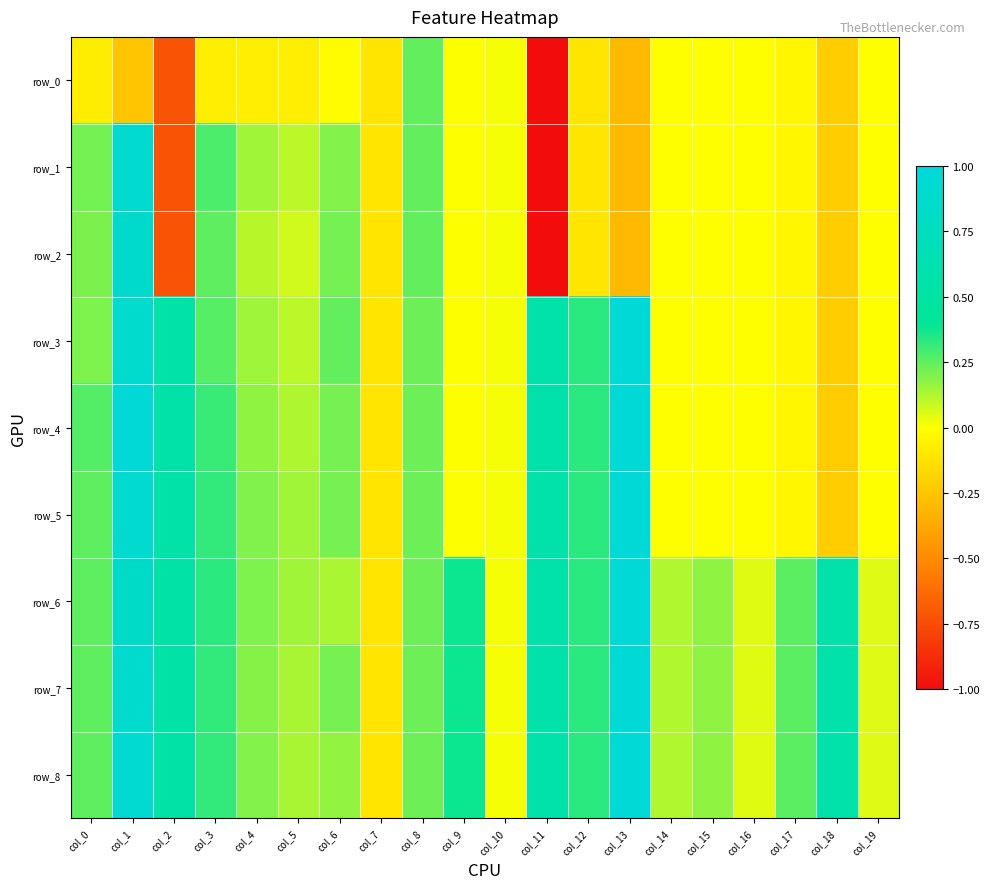

What is the spread (max minus min) of values at col_17?

0.3